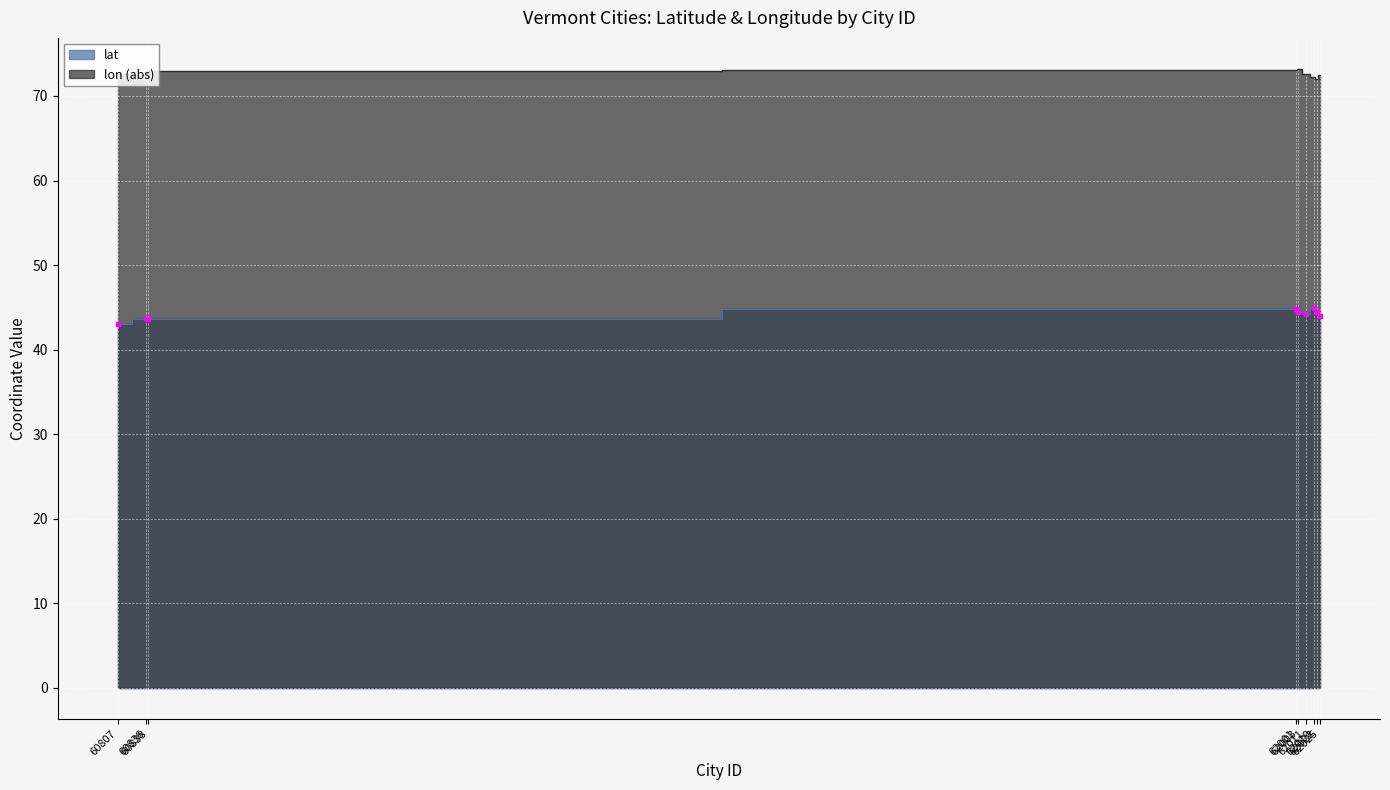

What is the sum of all lon values?

653.7